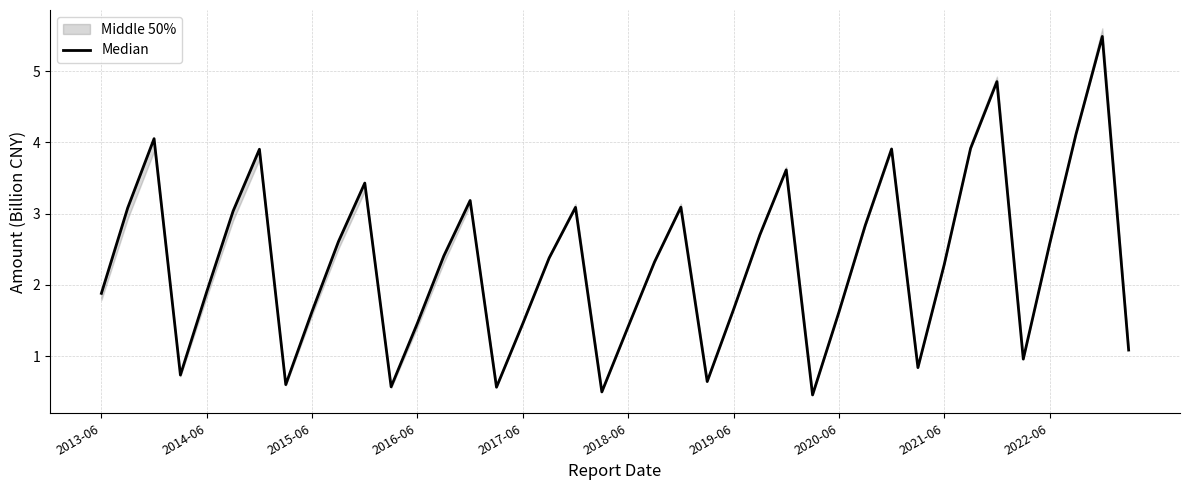

Is this an area chart (filled region under the line)?

No